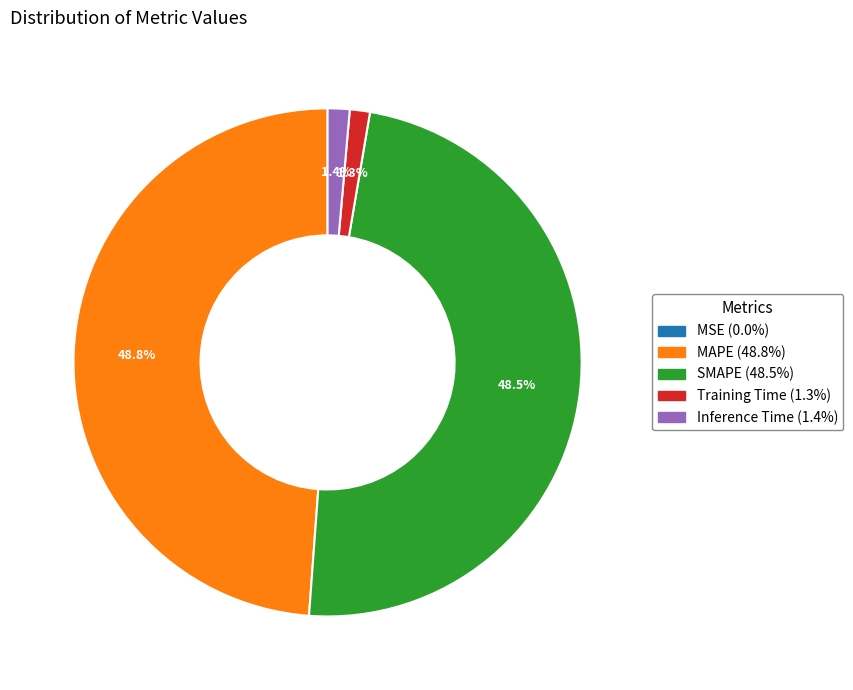

To the nearest percent, what portion does MAPE represent?

49%